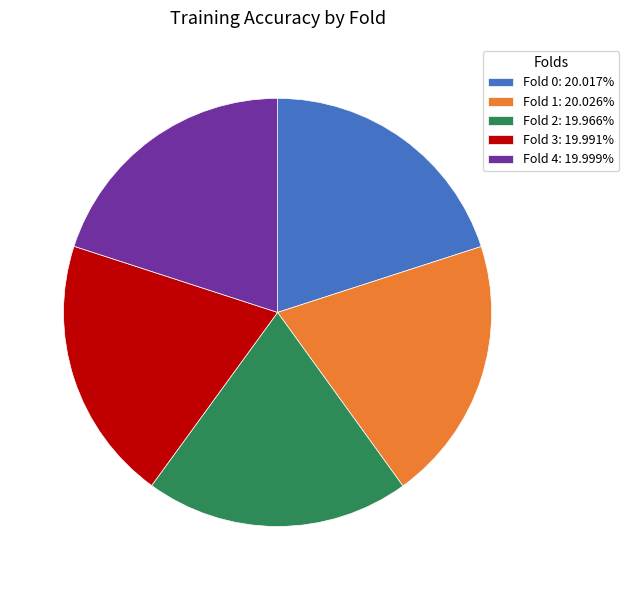

Is there a majority slice in this chart?

No